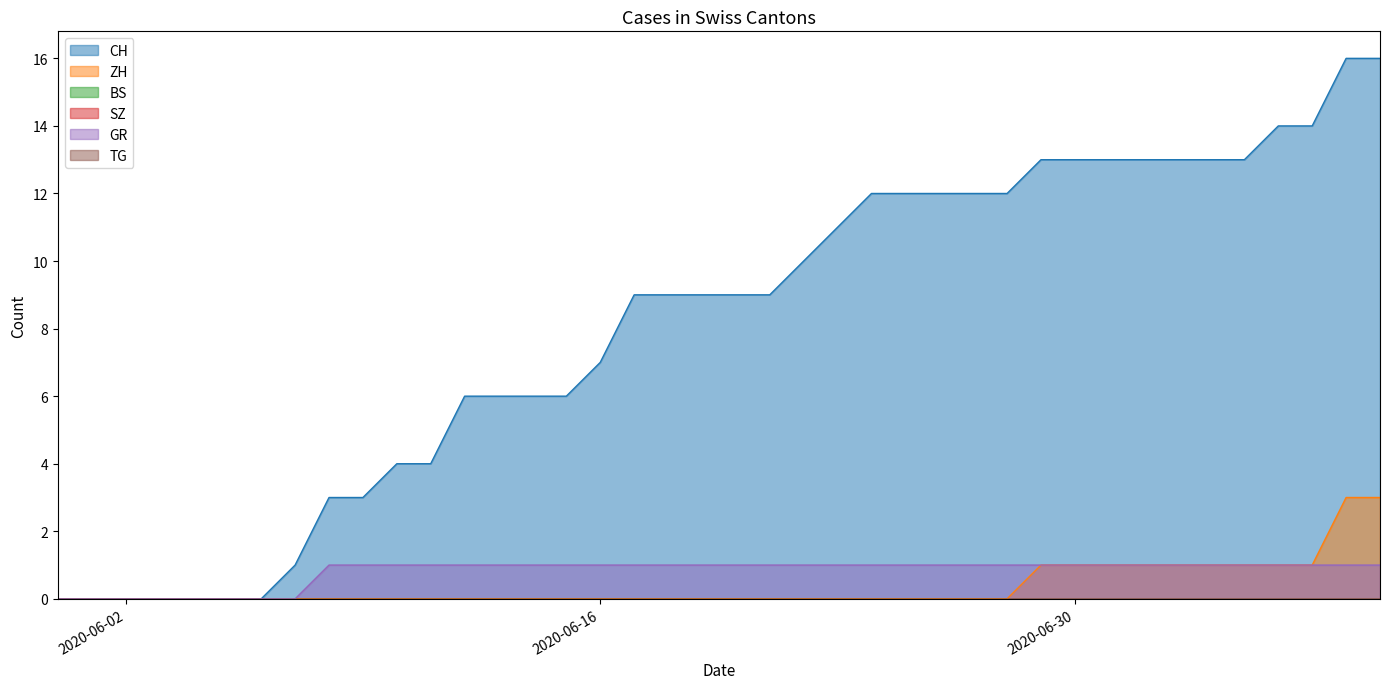

Count the ZH values in the range 0 to 1.

38